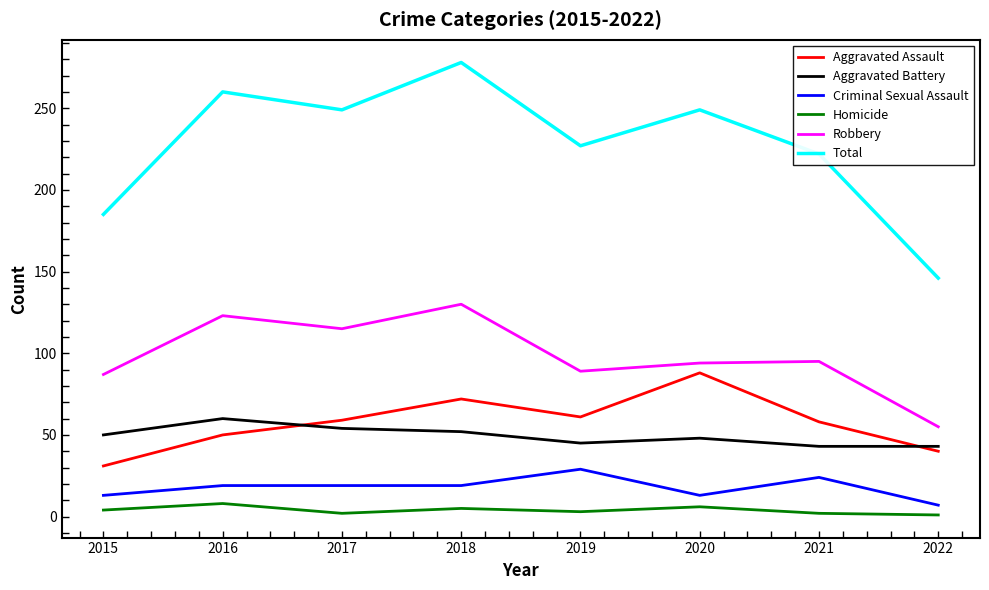

What are all the series names shown in the legend?

Aggravated Assault, Aggravated Battery, Criminal Sexual Assault, Homicide, Robbery, Total